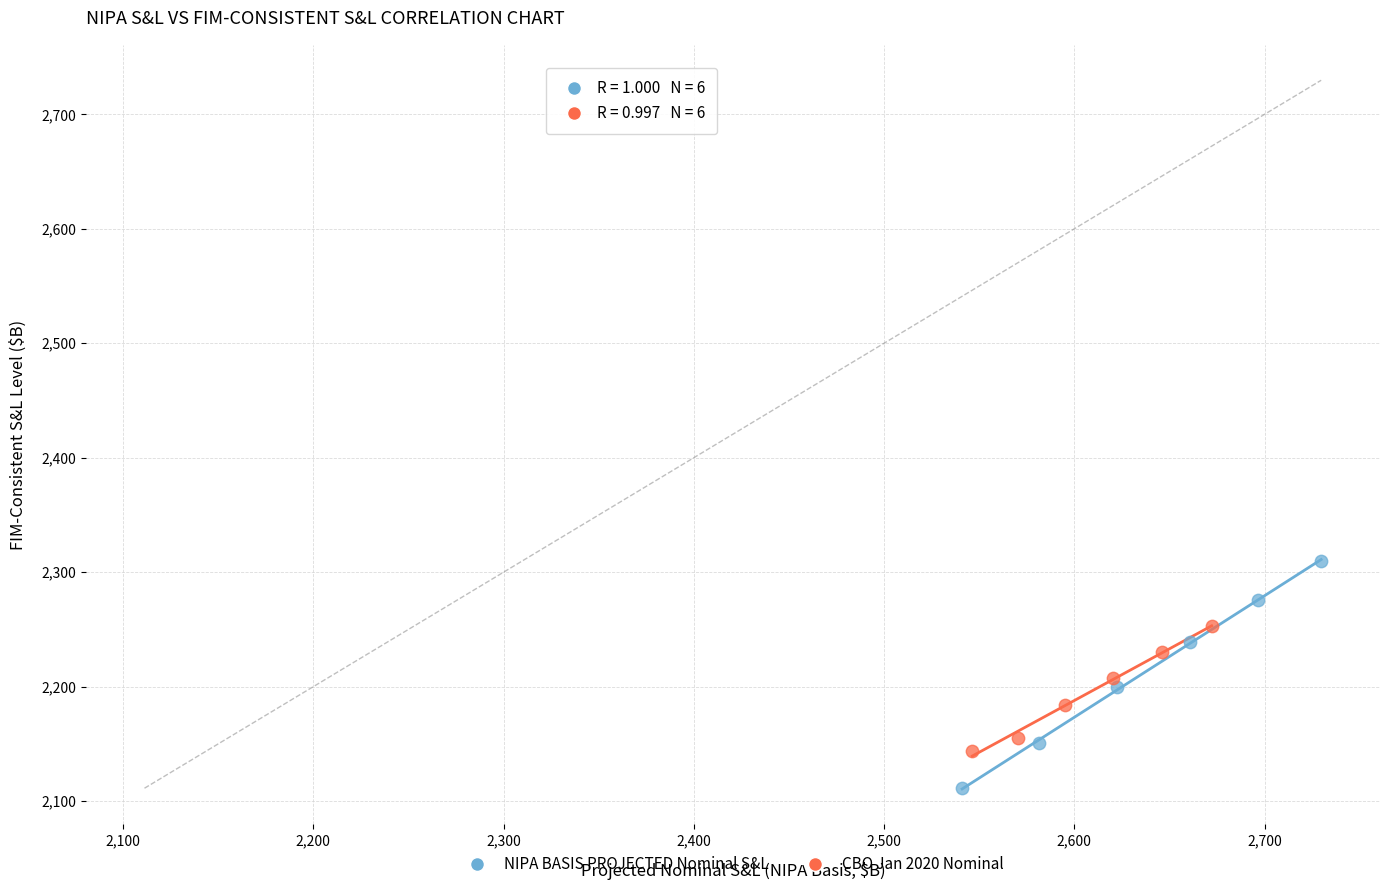

Which series contains the highest Y value?

NIPA BASIS PROJECTED Nominal S&L